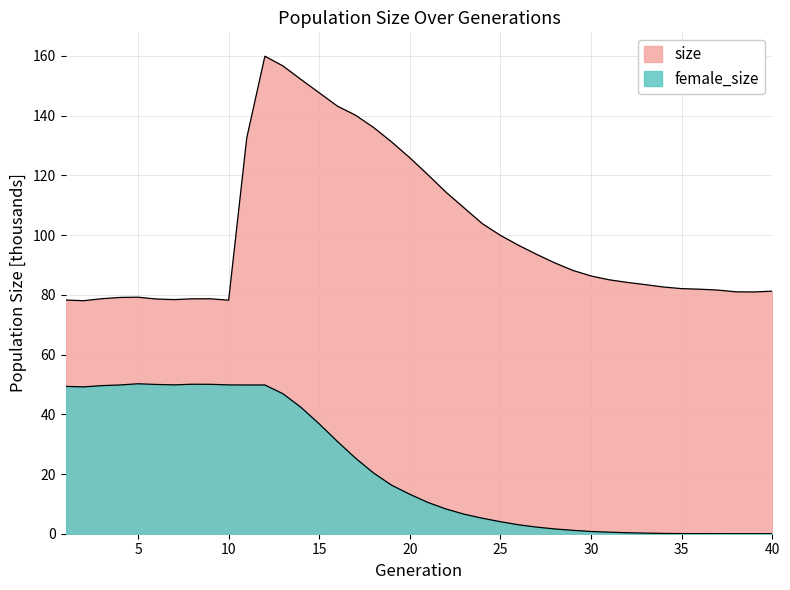

Which series has the largest total across all categories?

size